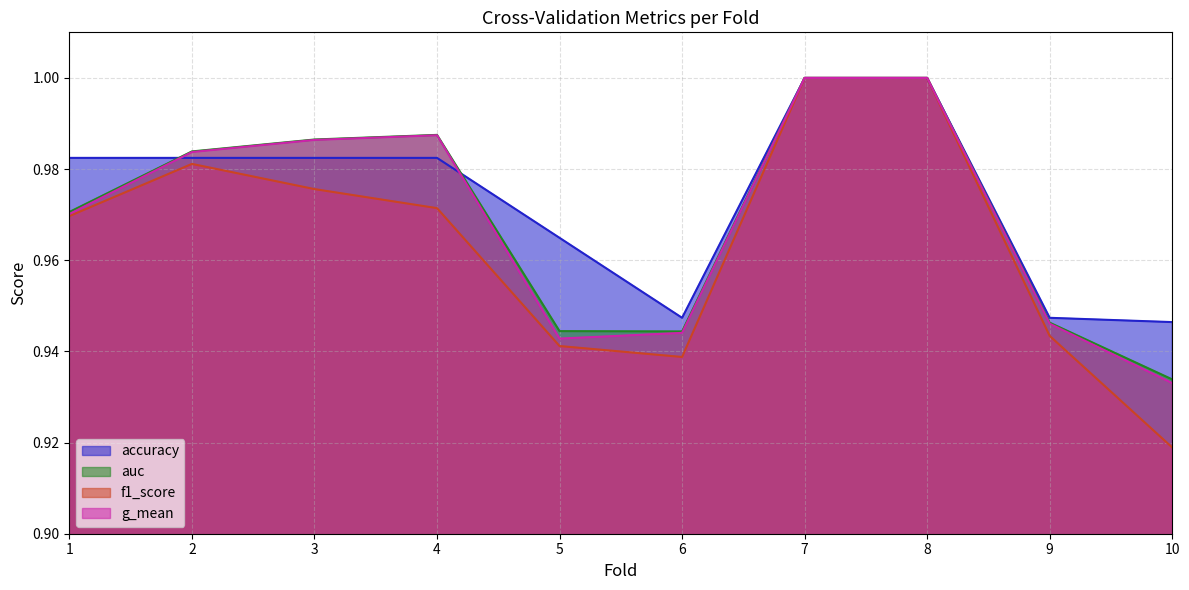

Reading left to right, transcribe all the data shown in this chart.

accuracy: 1.0	1.0	1.0	1.0	1.0	0.9	1.0	1.0	0.9	0.9
auc: 1.0	1.0	1.0	1.0	0.9	0.9	1.0	1.0	0.9	0.9
f1_score: 1.0	1.0	1.0	1.0	0.9	0.9	1.0	1.0	0.9	0.9
g_mean: 1.0	1.0	1.0	1.0	0.9	0.9	1.0	1.0	0.9	0.9